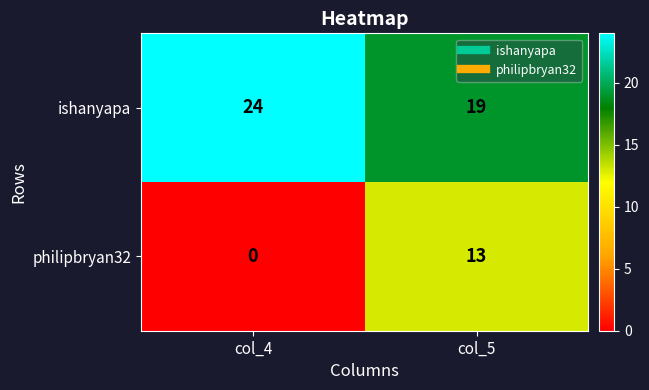

Which series has the largest range (max minus min)?

philipbryan32